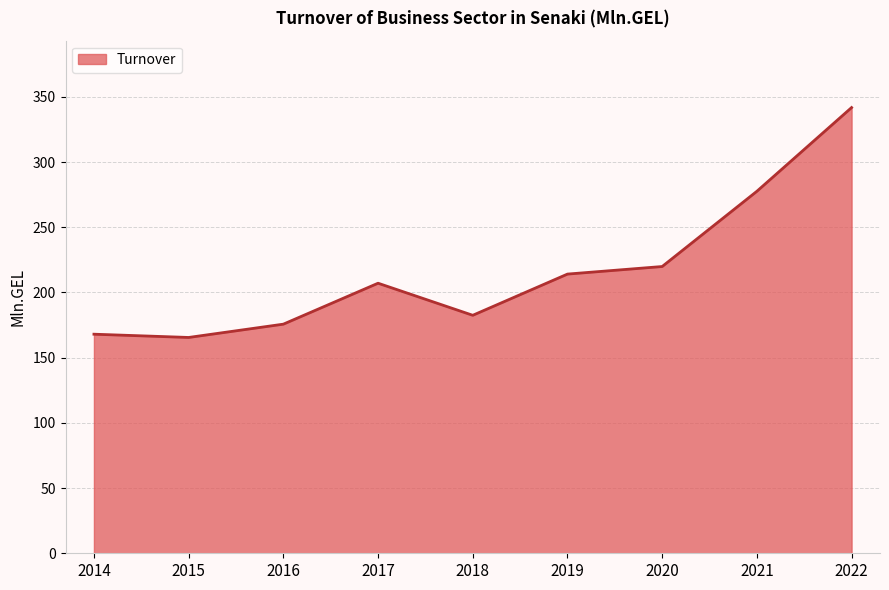

What is the greatest value displayed?

341.8